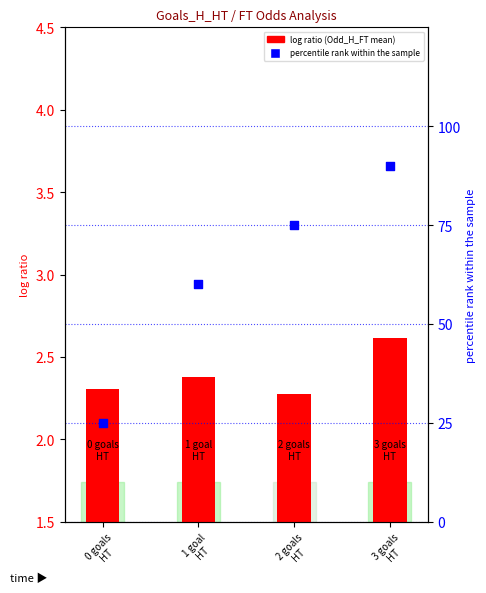

Approximately how many times larger is the value at 1 goal
HT compared to 2 goals
HT?

0.8